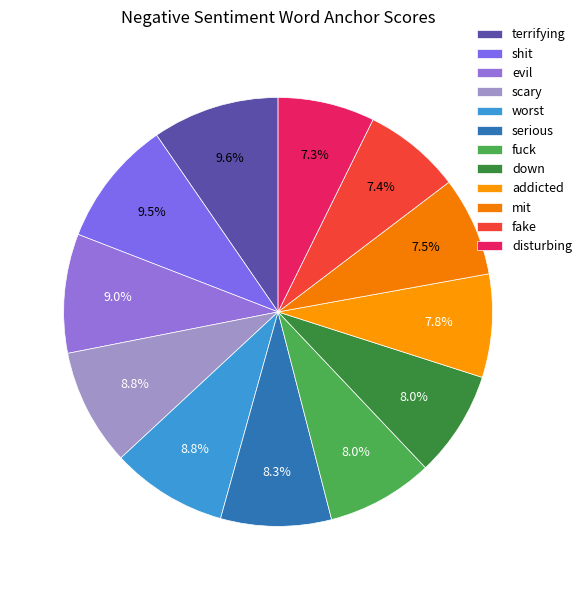

Does any single category account for the majority?

No